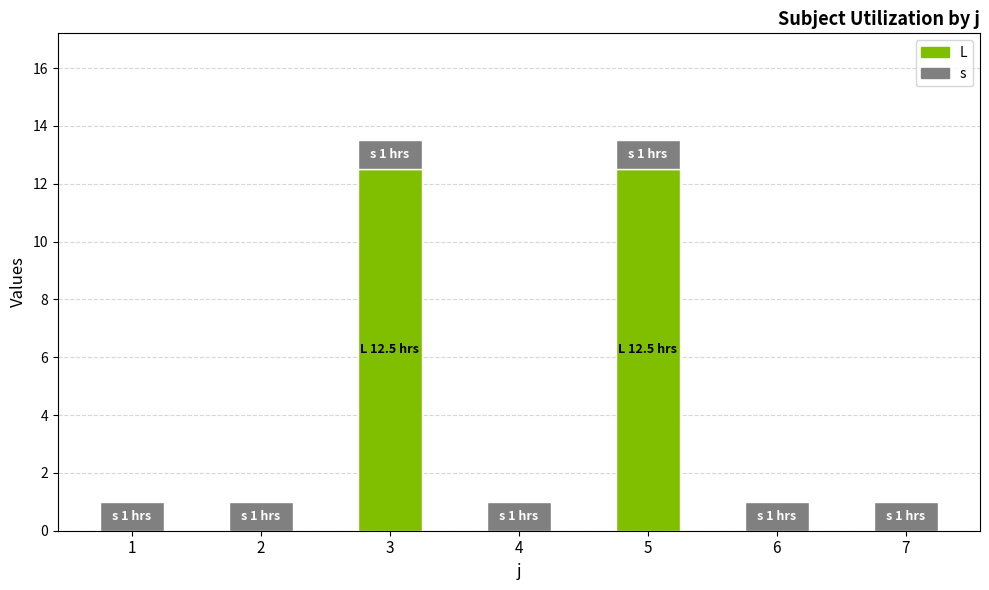

Does the chart contain stacked bars?

Yes